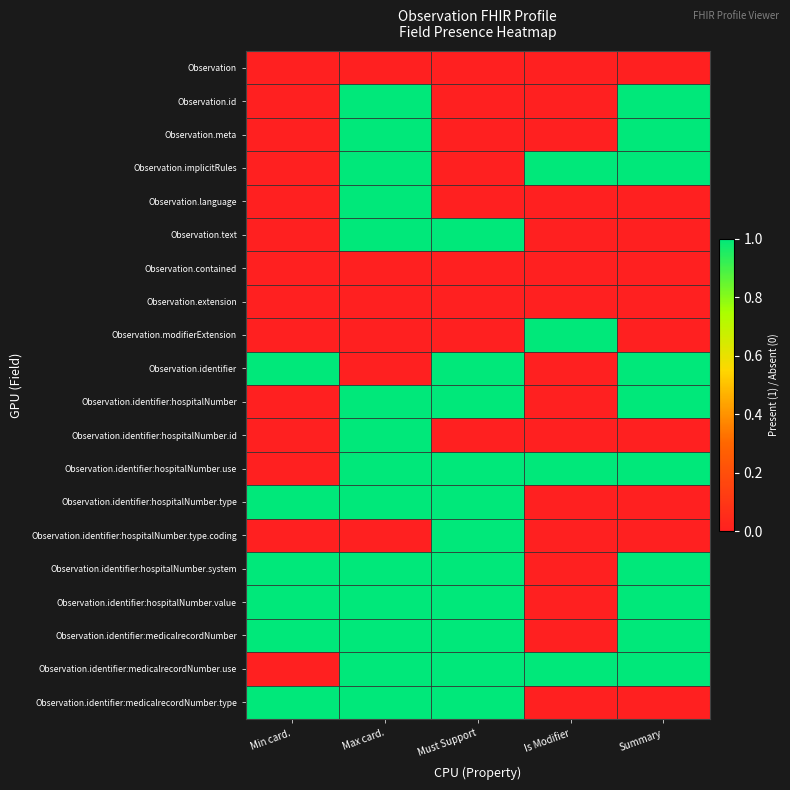

Rank the series at Max card. from lowest to highest value.

Observation, Observation.contained, Observation.extension, Observation.modifierExtension, Observation.identifier, Observation.identifier:hospitalNumber.type.coding, Observation.id, Observation.meta, Observation.implicitRules, Observation.language, Observation.text, Observation.identifier:hospitalNumber, Observation.identifier:hospitalNumber.id, Observation.identifier:hospitalNumber.use, Observation.identifier:hospitalNumber.type, Observation.identifier:hospitalNumber.system, Observation.identifier:hospitalNumber.value, Observation.identifier:medicalrecordNumber, Observation.identifier:medicalrecordNumber.use, Observation.identifier:medicalrecordNumber.type